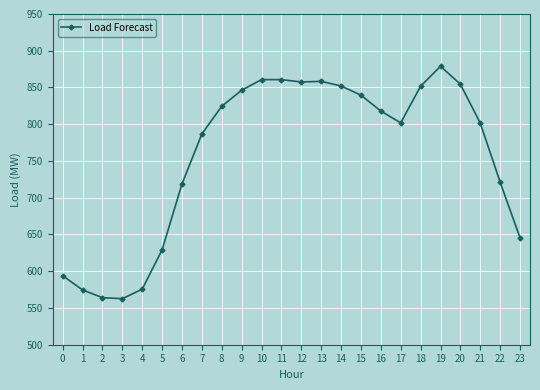

What is the value of the 4th point from the left?

562.6